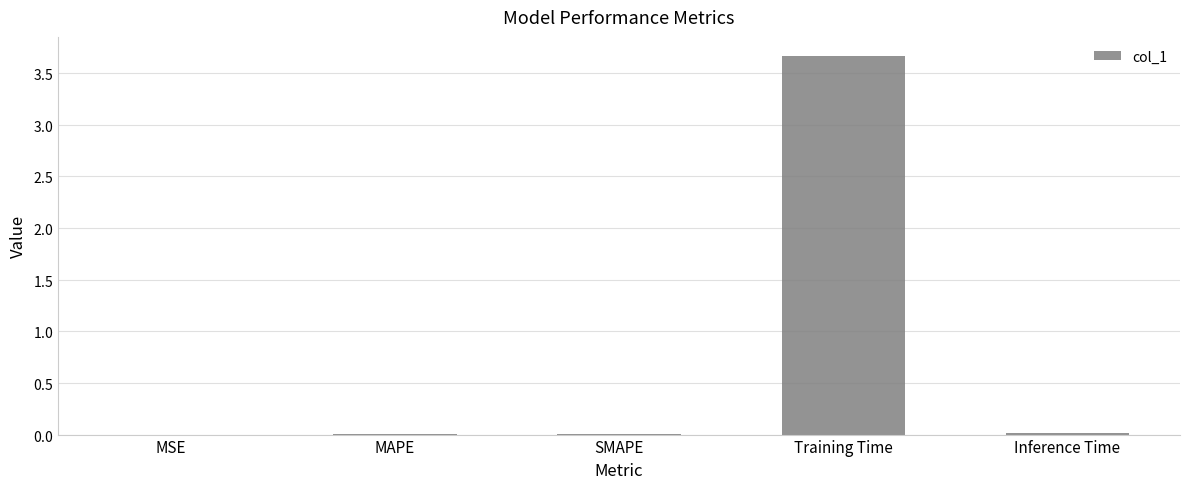

Between MSE and SMAPE, which is larger?

SMAPE